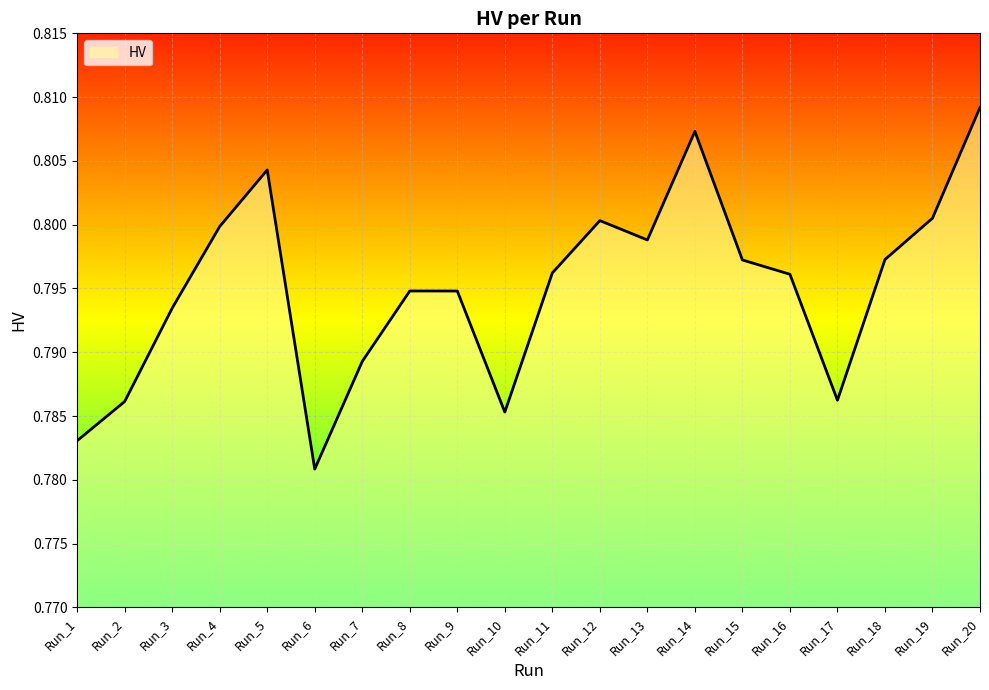

Which category has the highest value across all series?

Run_20